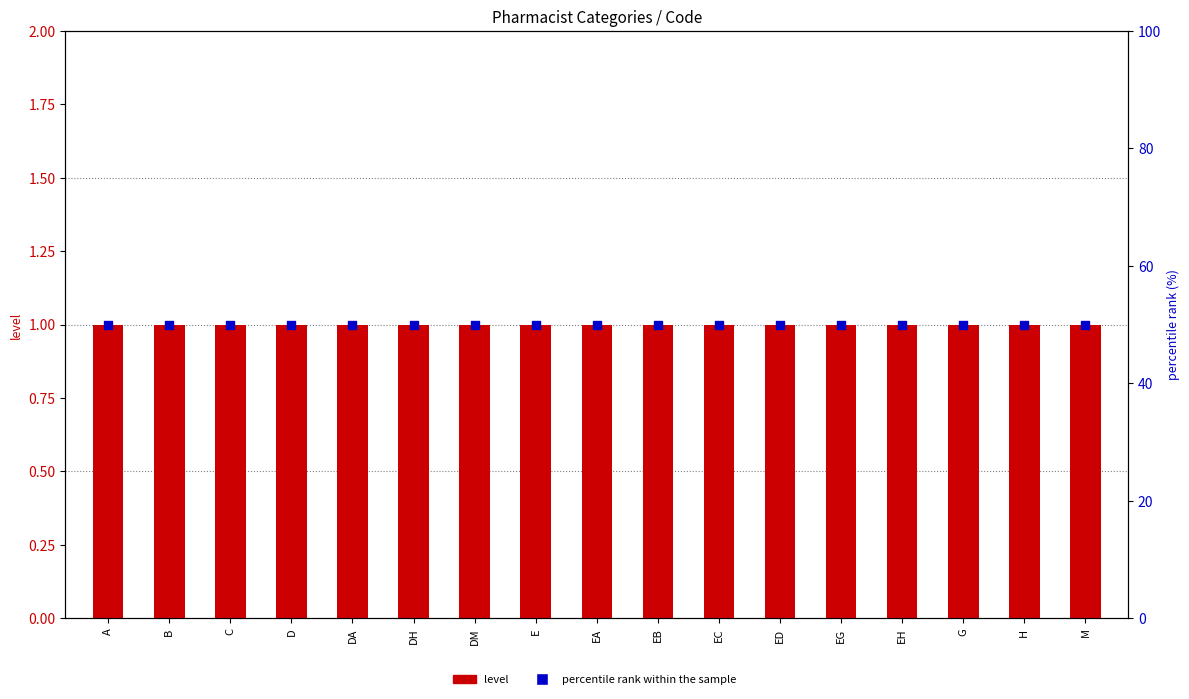

At how many categories does at least one series exceed 48?

17